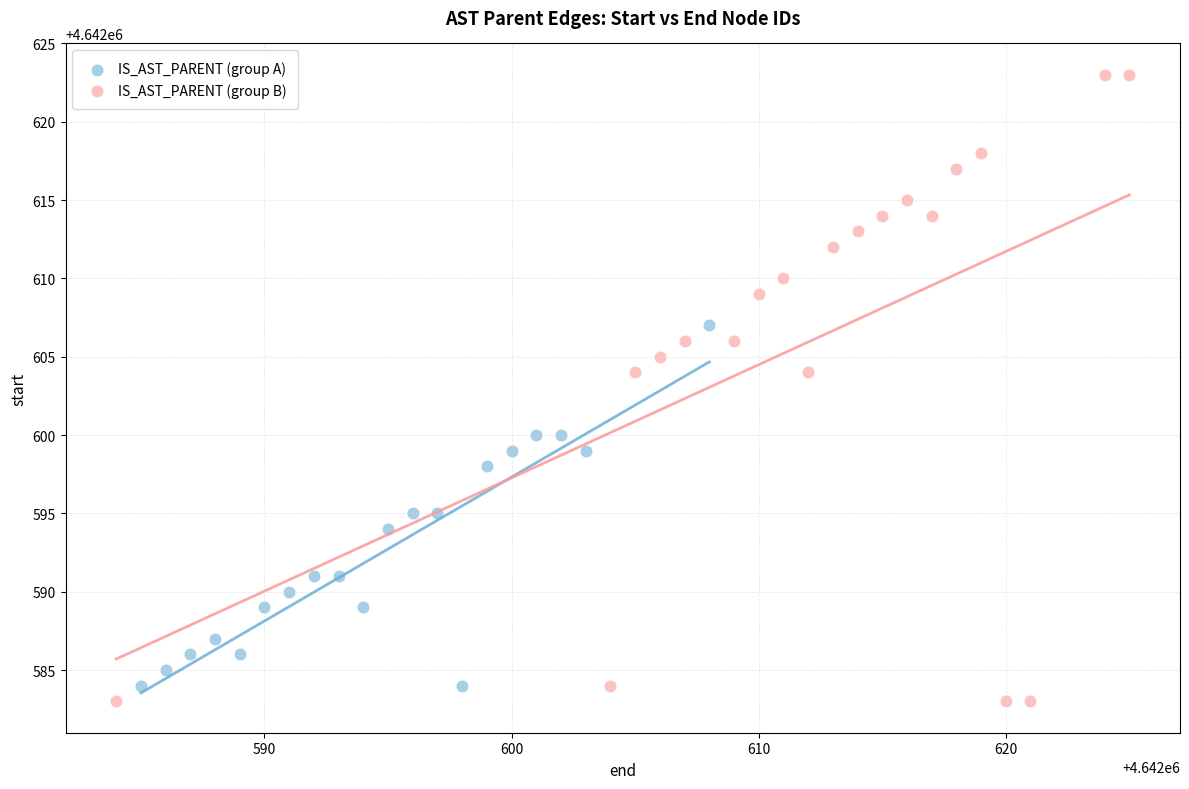

What are all the series names shown in the legend?

IS_AST_PARENT (group A), IS_AST_PARENT (group B)